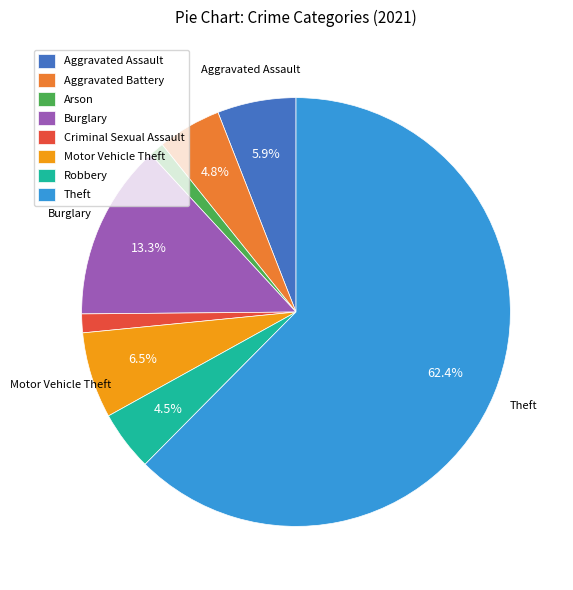

To the nearest percent, what percentage of the pie is Theft?

62%